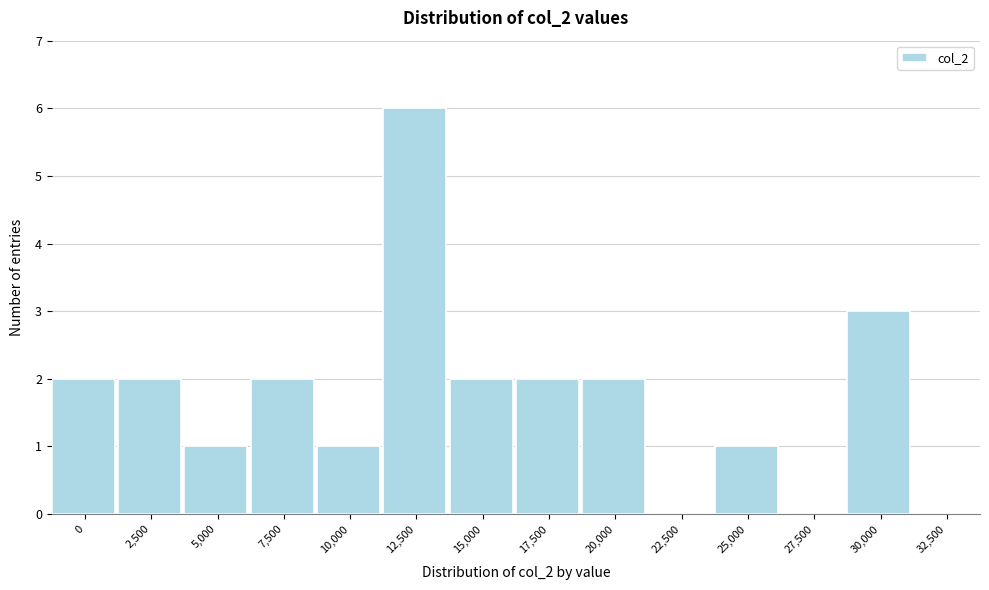

Reading left to right, transcribe all the data shown in this chart.

0=2	2,500=2	5,000=1	7,500=2	10,000=1	12,500=6	15,000=2	17,500=2	20,000=2	22,500=0	25,000=1	27,500=0	30,000=3	32,500=0